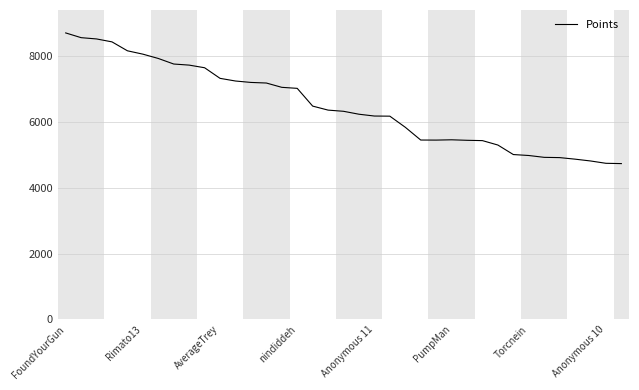

What is the maximum value shown in the chart?

8705